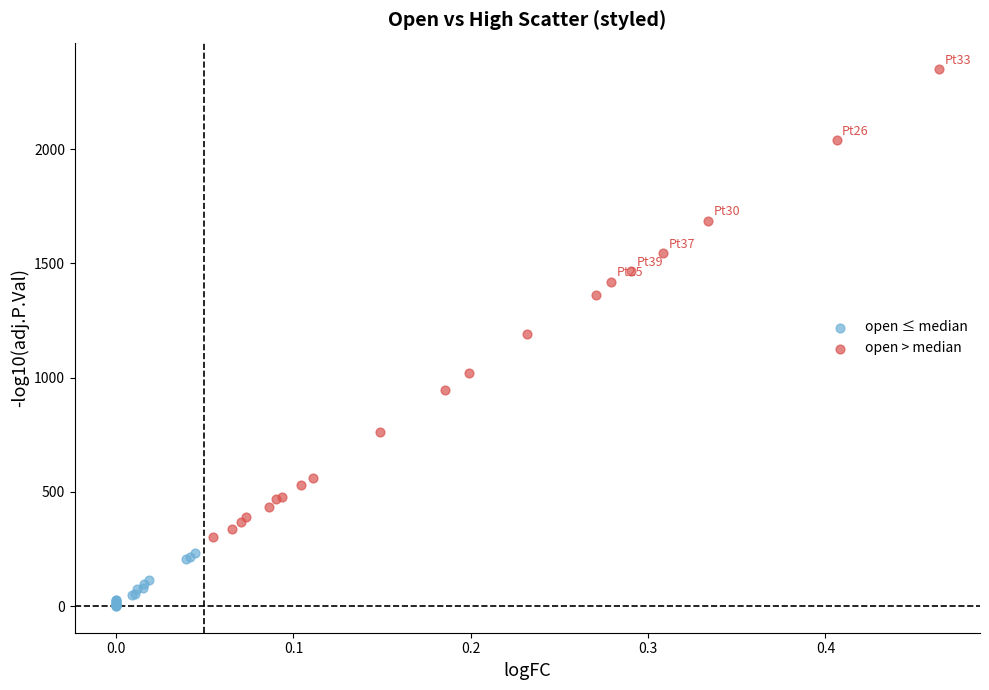

What are all the series names shown in the legend?

open ≤ median, open > median